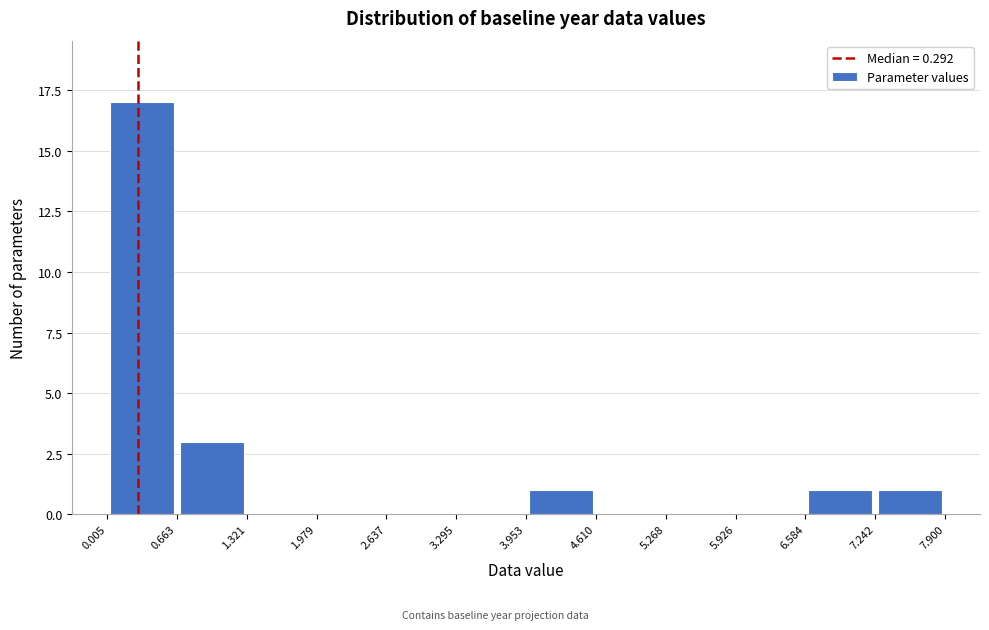

Reading left to right, list every bar in this chart as the range it spans on the x-axis followed by its height. The values are not printed on the chart, so give them approximately, as read against the axis.

0.005 to 0.663: 17
0.663 to 1.321: 3
1.321 to 1.979: 0
1.979 to 2.637: 0
2.637 to 3.295: 0
3.295 to 3.953: 0
3.953 to 4.610: 1
4.610 to 5.268: 0
5.268 to 5.926: 0
5.926 to 6.584: 0
6.584 to 7.242: 1
7.242 to 7.900: 1